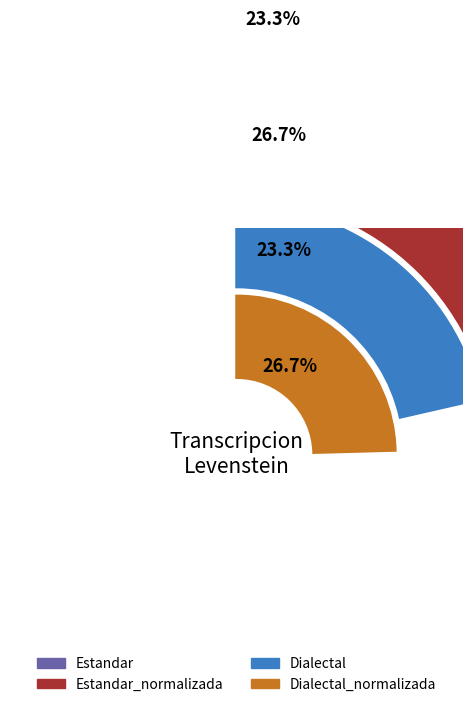

To the nearest percent, what percentage of the pie is Dialectal?

23%